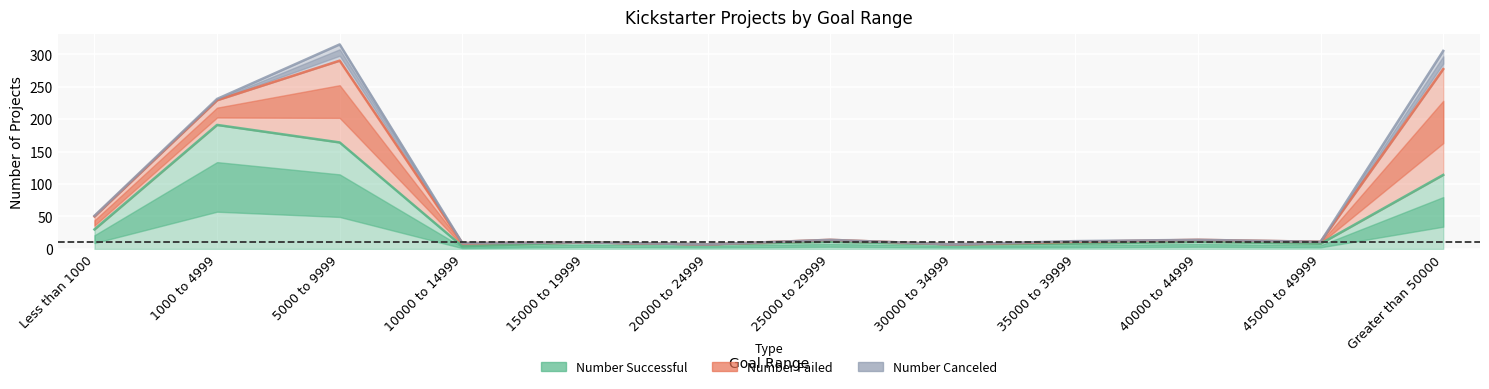

Reading left to right, extract all data points from this chart.

Number Successful: Less than 1000=30	1000 to 4999=191	5000 to 9999=164	10000 to 14999=4	15000 to 19999=10	20000 to 24999=7	25000 to 29999=11	30000 to 34999=7	35000 to 39999=8	40000 to 44999=11	45000 to 49999=8	Greater than 50000=114
Number Failed: Less than 1000=20	1000 to 4999=38	5000 to 9999=126	10000 to 14999=5	15000 to 19999=0	20000 to 24999=0	25000 to 29999=3	30000 to 34999=0	35000 to 39999=3	40000 to 44999=3	45000 to 49999=3	Greater than 50000=163
Number Canceled: Less than 1000=1	1000 to 4999=2	5000 to 9999=25	10000 to 14999=0	15000 to 19999=0	20000 to 24999=0	25000 to 29999=0	30000 to 34999=0	35000 to 39999=1	40000 to 44999=0	45000 to 49999=0	Greater than 50000=28